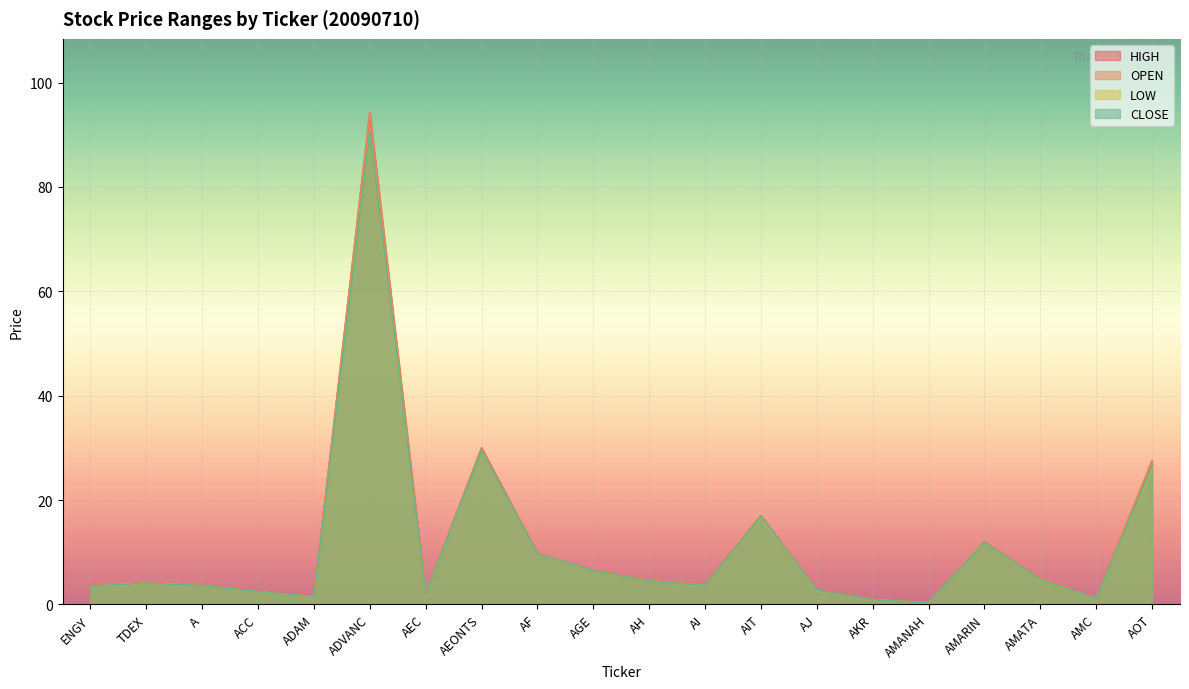

In HIGH, how many points are lower than both neighbors (excluding endpoints)?

5